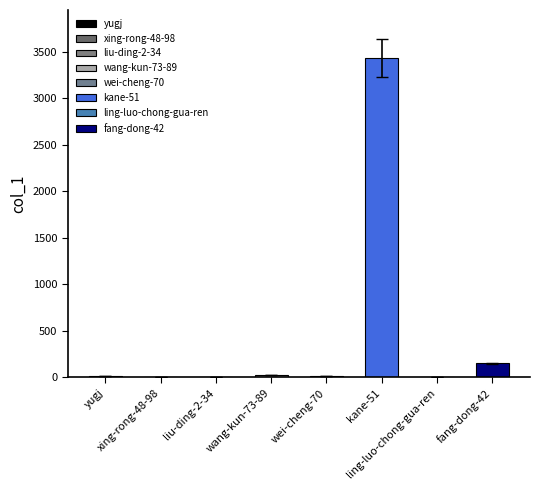

What is the difference between the values at ling-luo-chong-gua-ren and wang-kun-73-89?

24.4